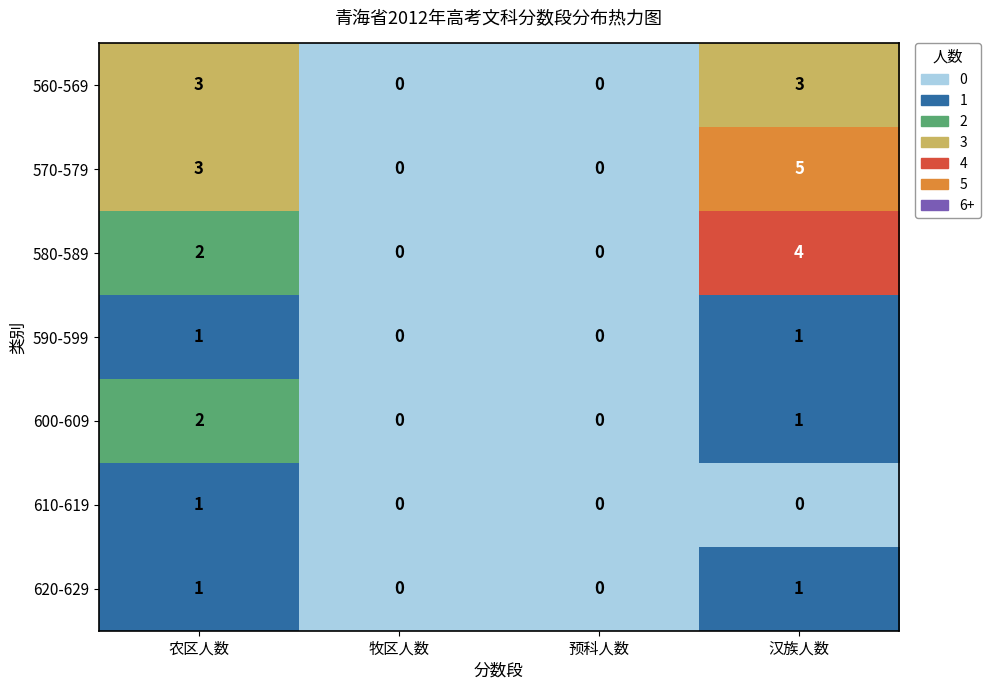

The 570-579 series shows 3 at 牧区人数. True or false?

False